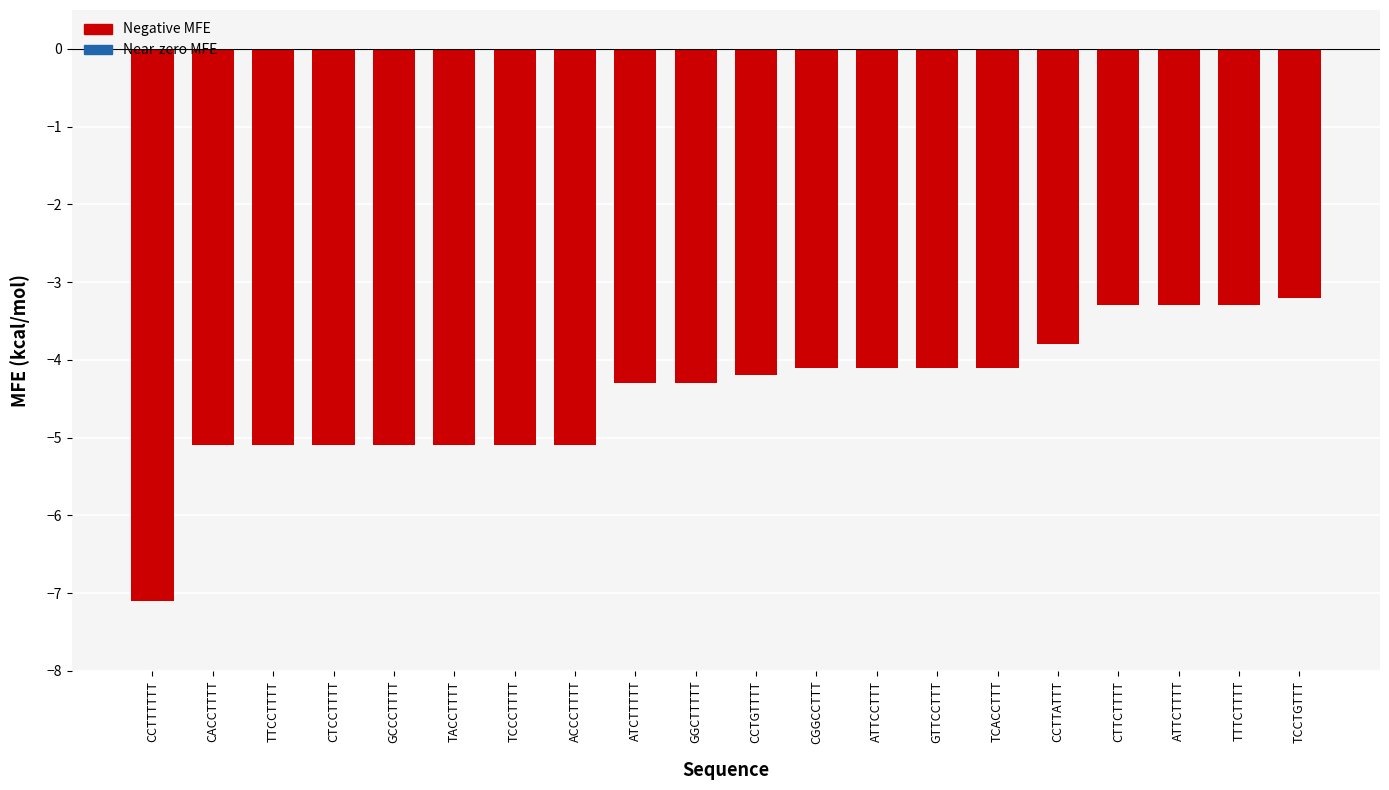

How many values are below -4?

15